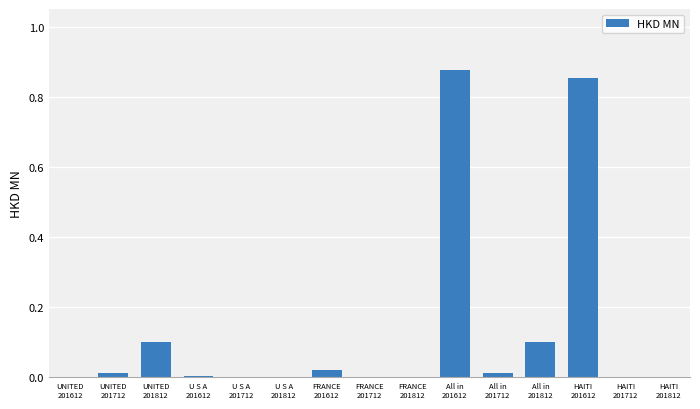

What is the sum of all values?

2.0